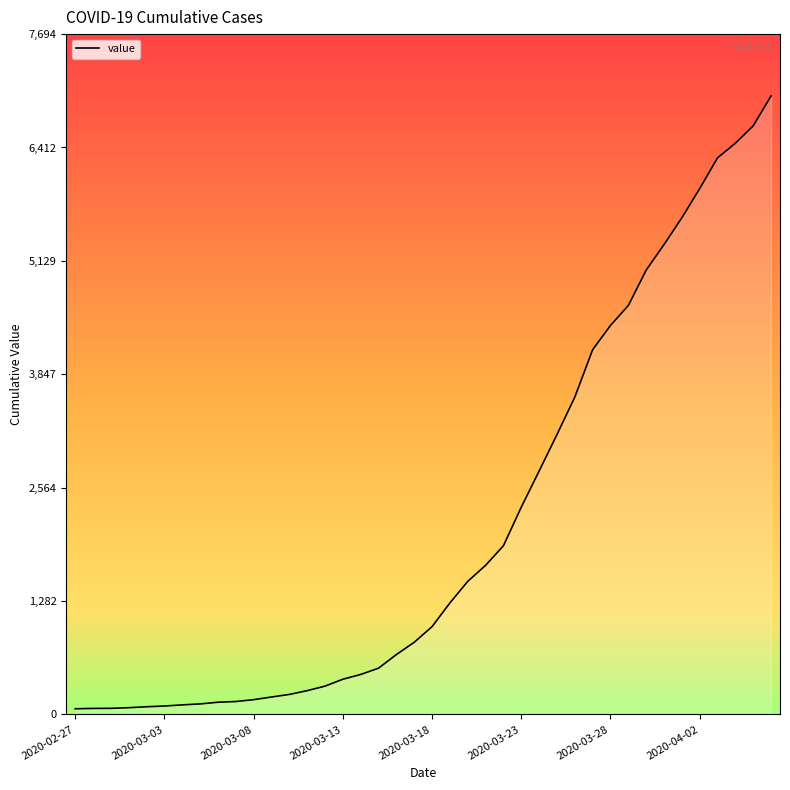

What is the difference between the maximum and minimum values?

6931